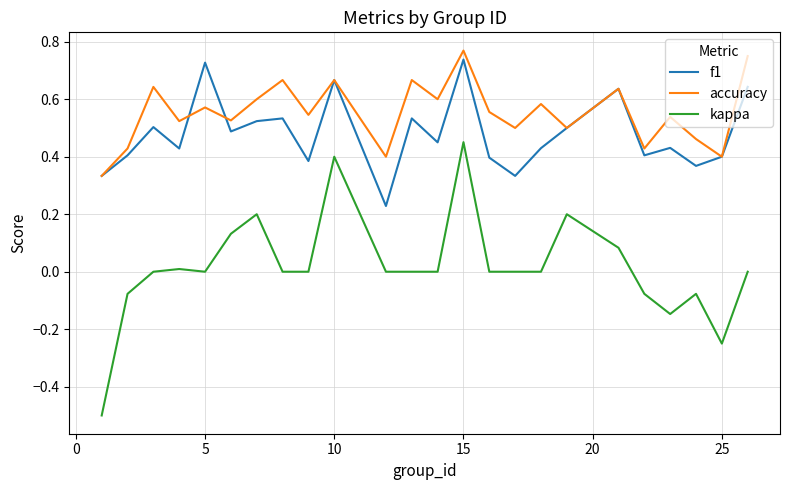

What is the smallest value displayed?

-0.5